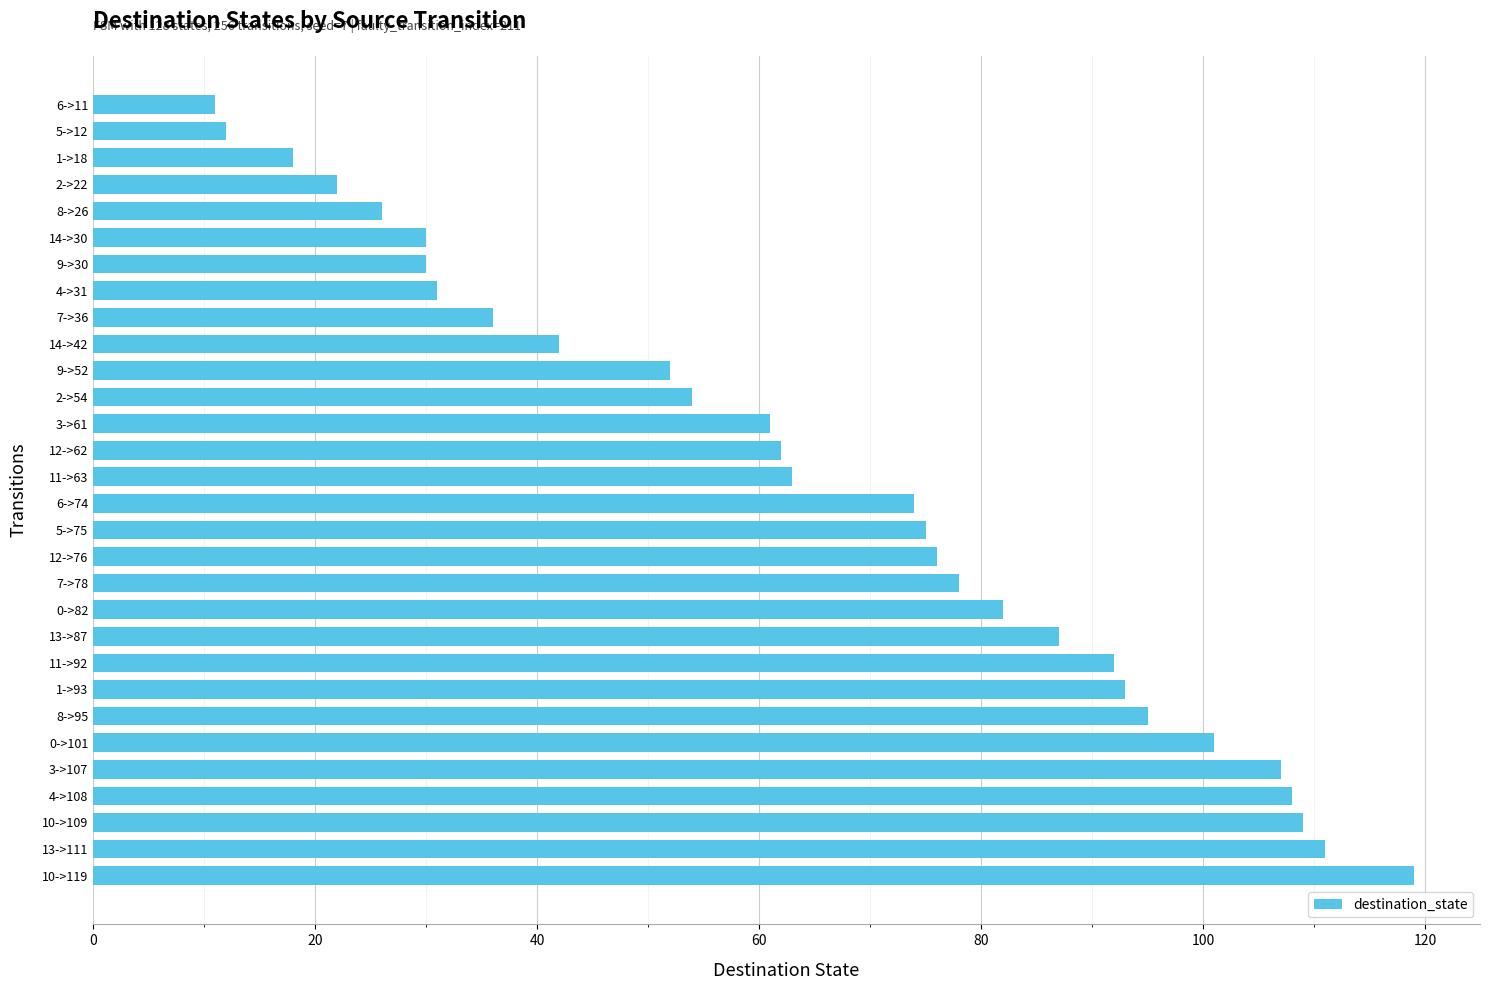

What is the change in value from 11->63 to 1->18?

-45